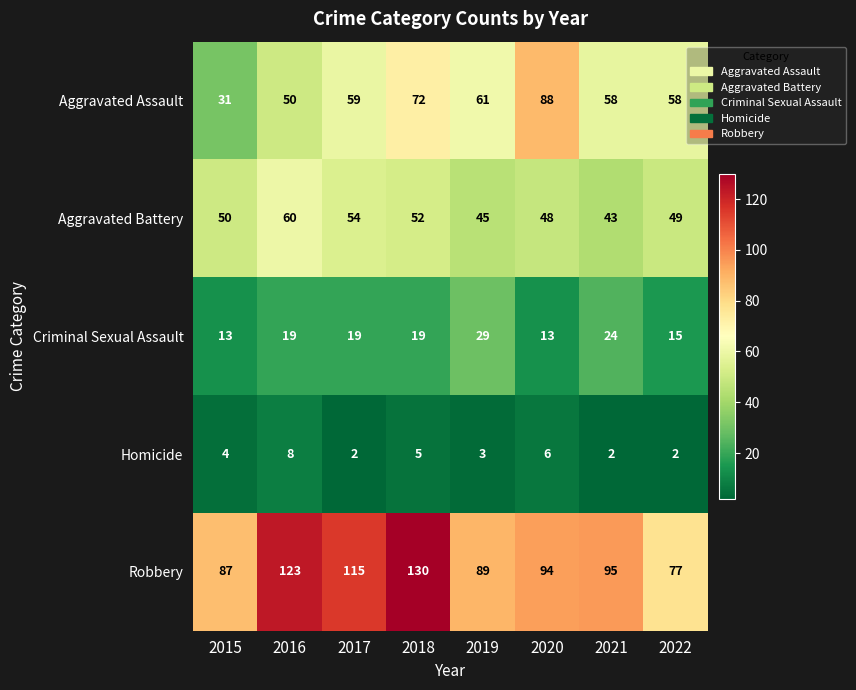

Is the value of Aggravated Assault at 2020 greater than the value of Homicide at 2021?

Yes